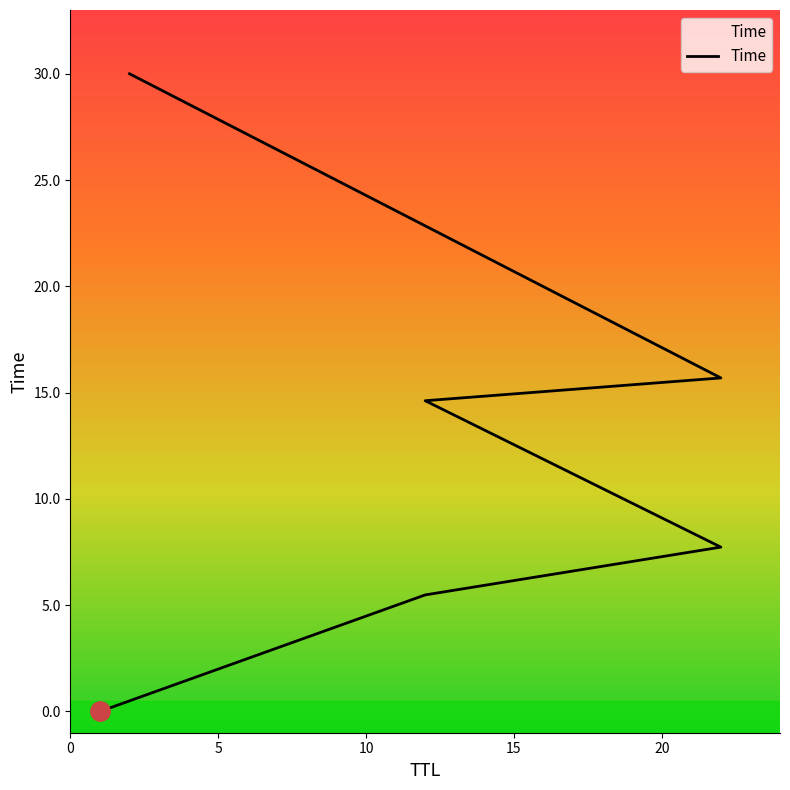

What value does the data have at 15?

14.6